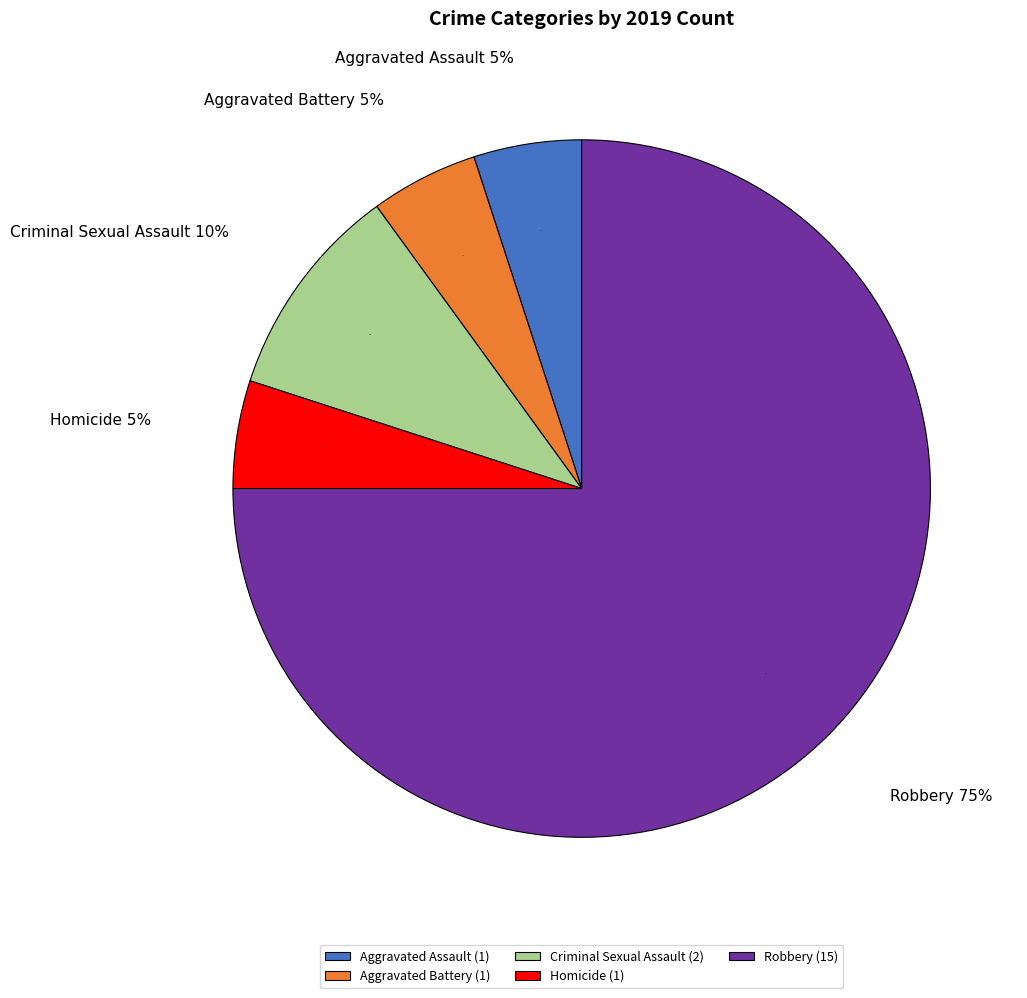

What portion of the pie excludes Homicide?

95.0%